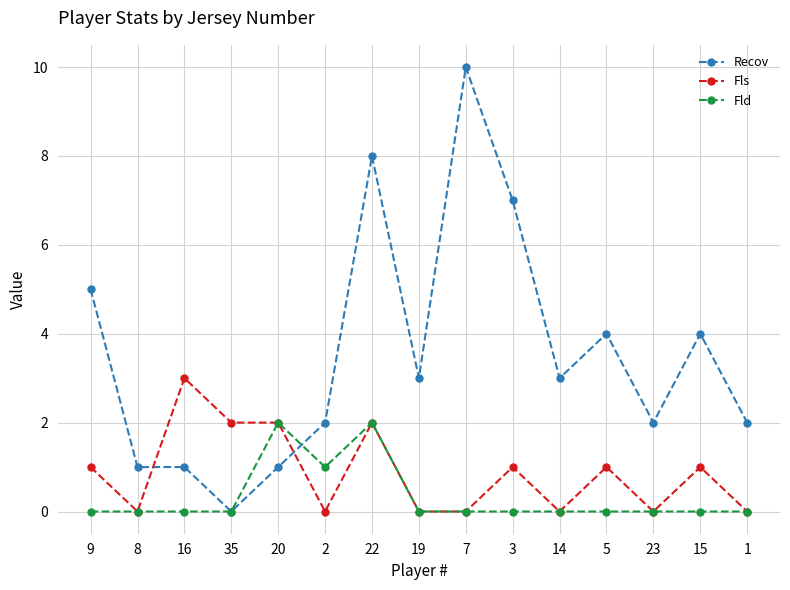

Is the value of Fld at 9 greater than the value of Recov at 9?

No